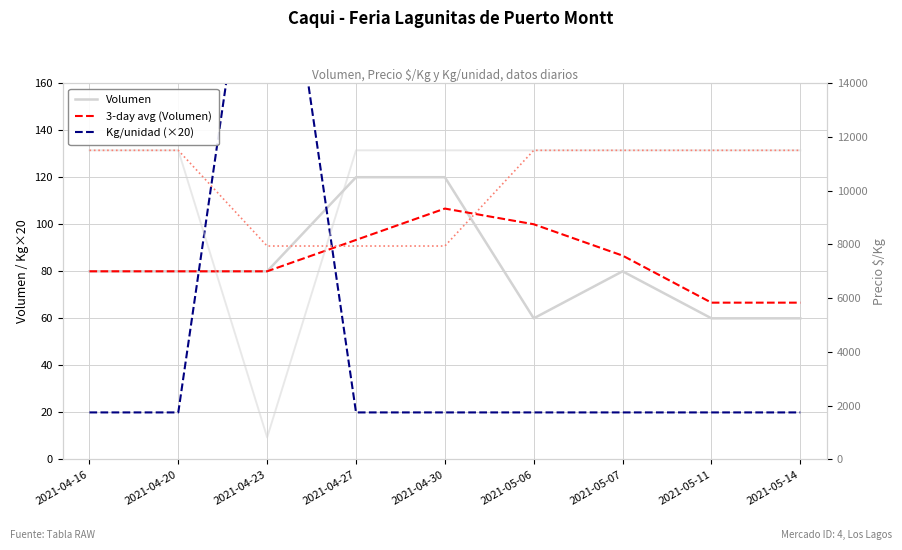

Is the value of Volumen at 2021-04-16 greater than the value of 3-day avg (Volumen) at 2021-04-20?

No